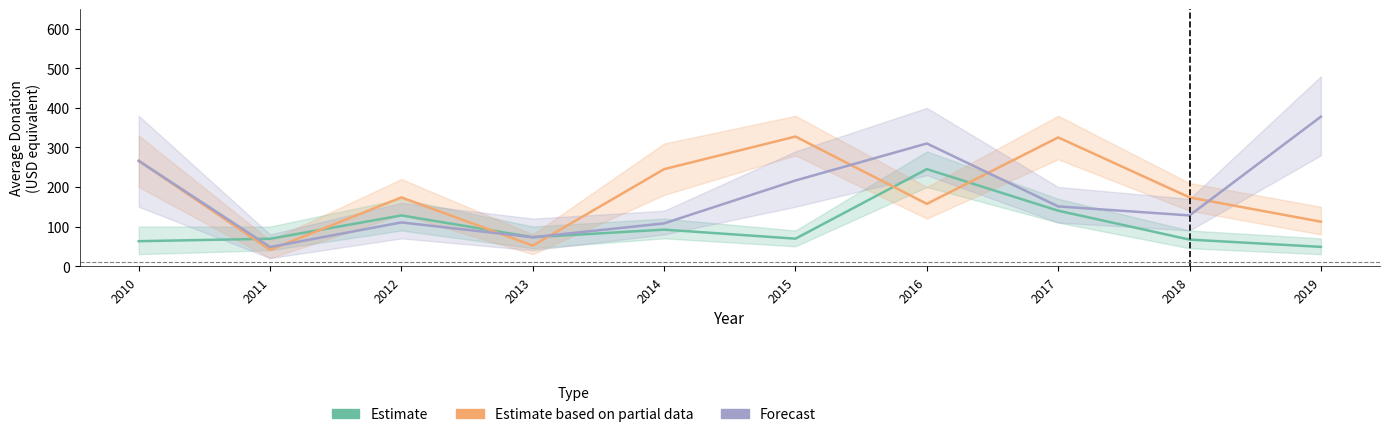

What is the highest value of the Forecast series?

377.8